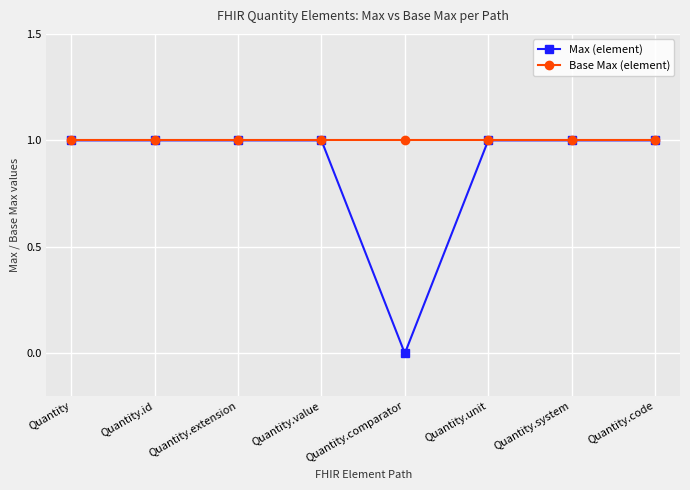

What is the highest value of the Max (element) series?

1